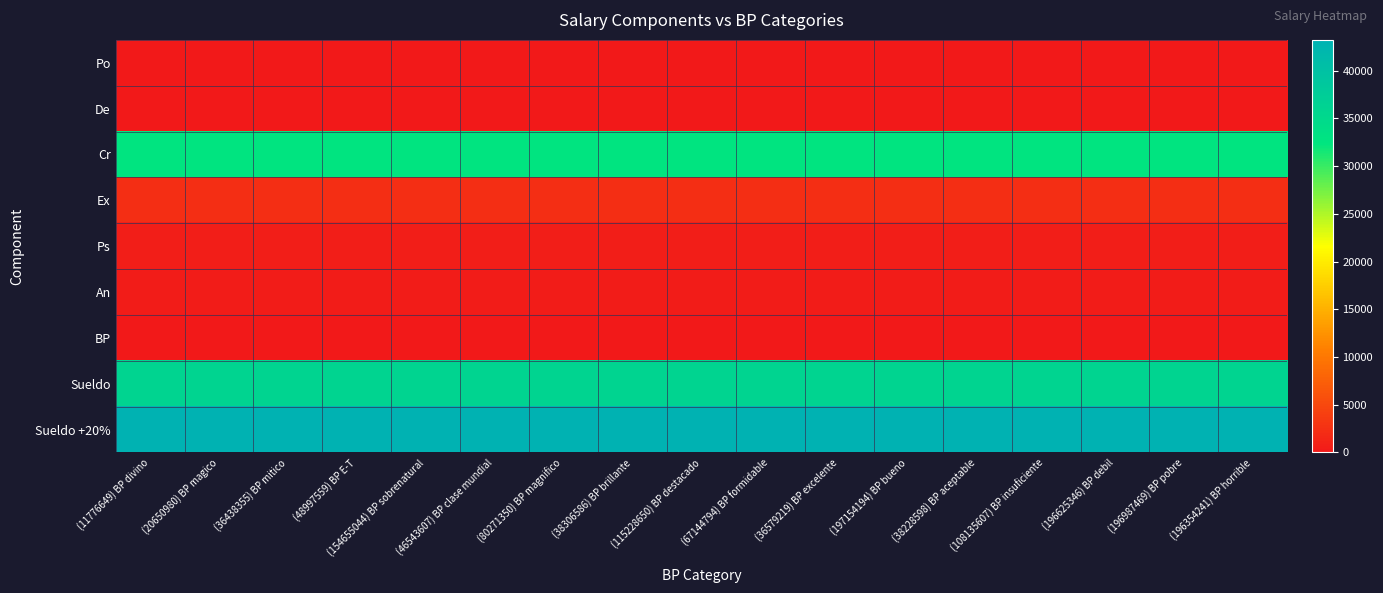

Which has a higher value, (20650980) BP magico or (36438355) BP mitico?

(20650980) BP magico